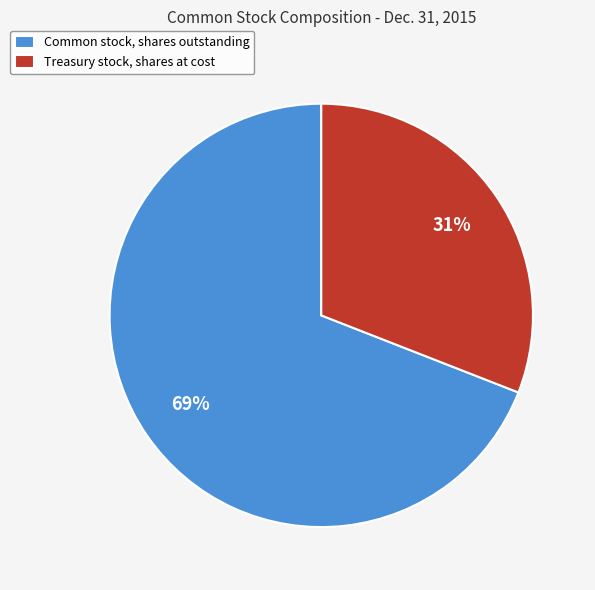

The Common stock, shares outstanding slice represents 60% of the pie. True or false?

False